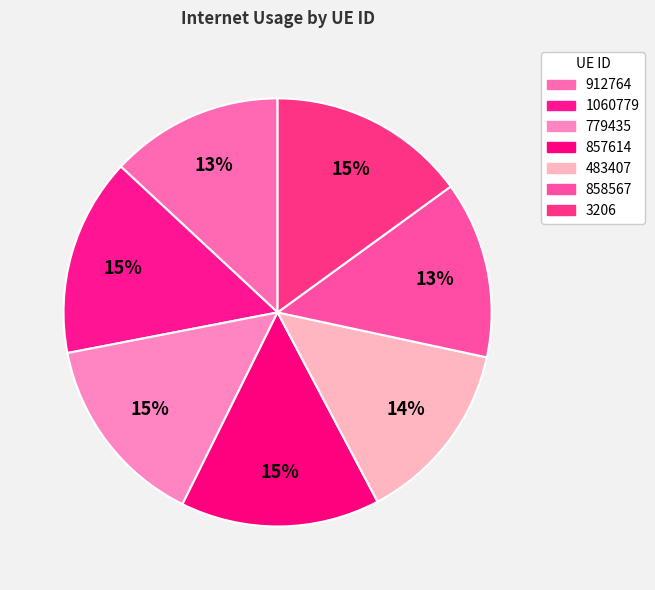

To the nearest percent, what is the difference between the largest and smallest slice percentages?

2%